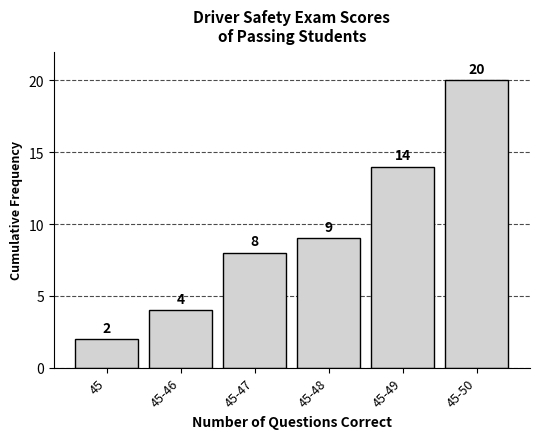

Reading left to right, extract all data points from this chart.

45=2	45-46=4	45-47=8	45-48=9	45-49=14	45-50=20